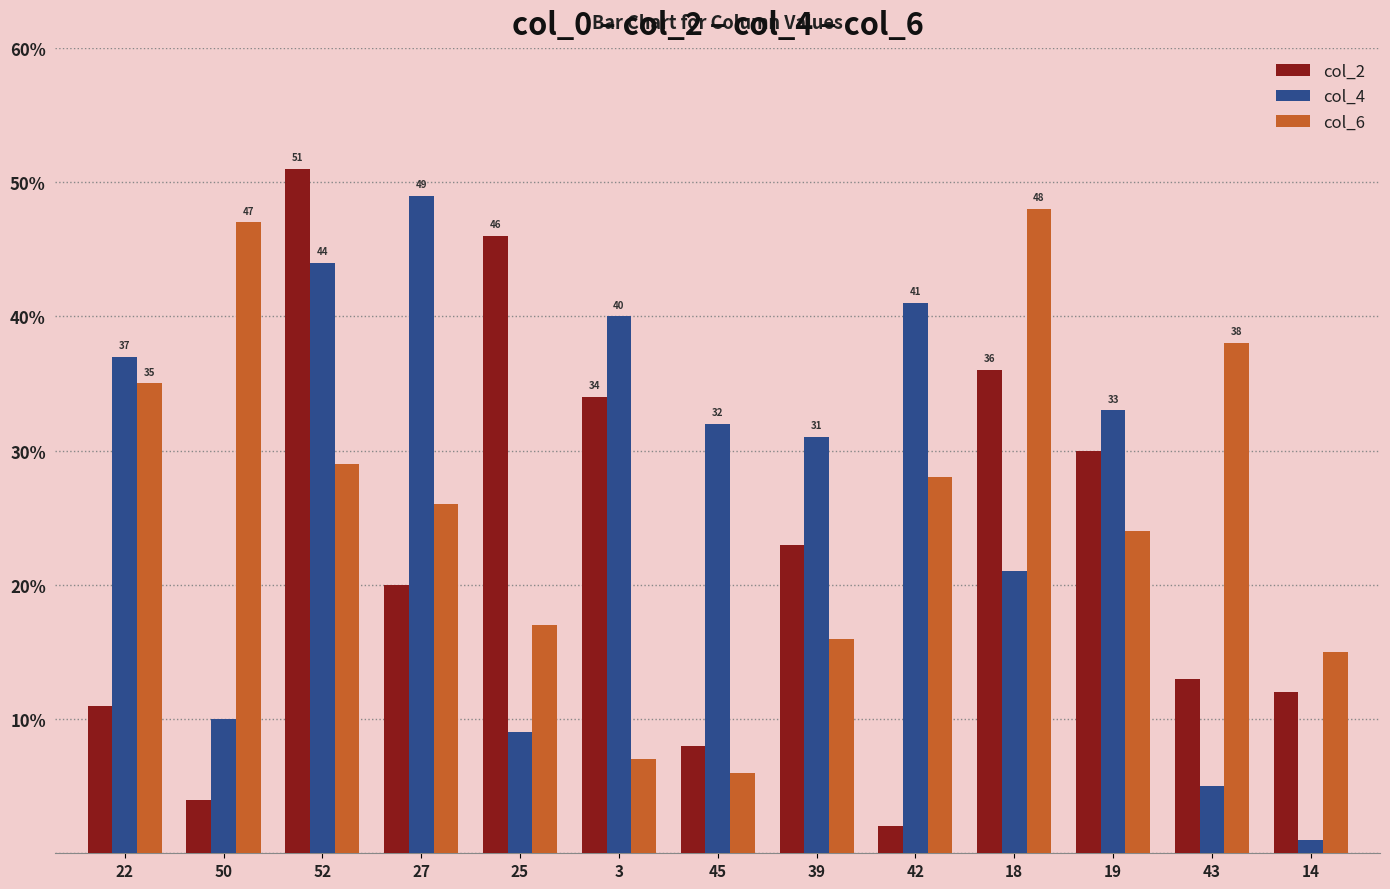

What is the greatest value displayed?

51